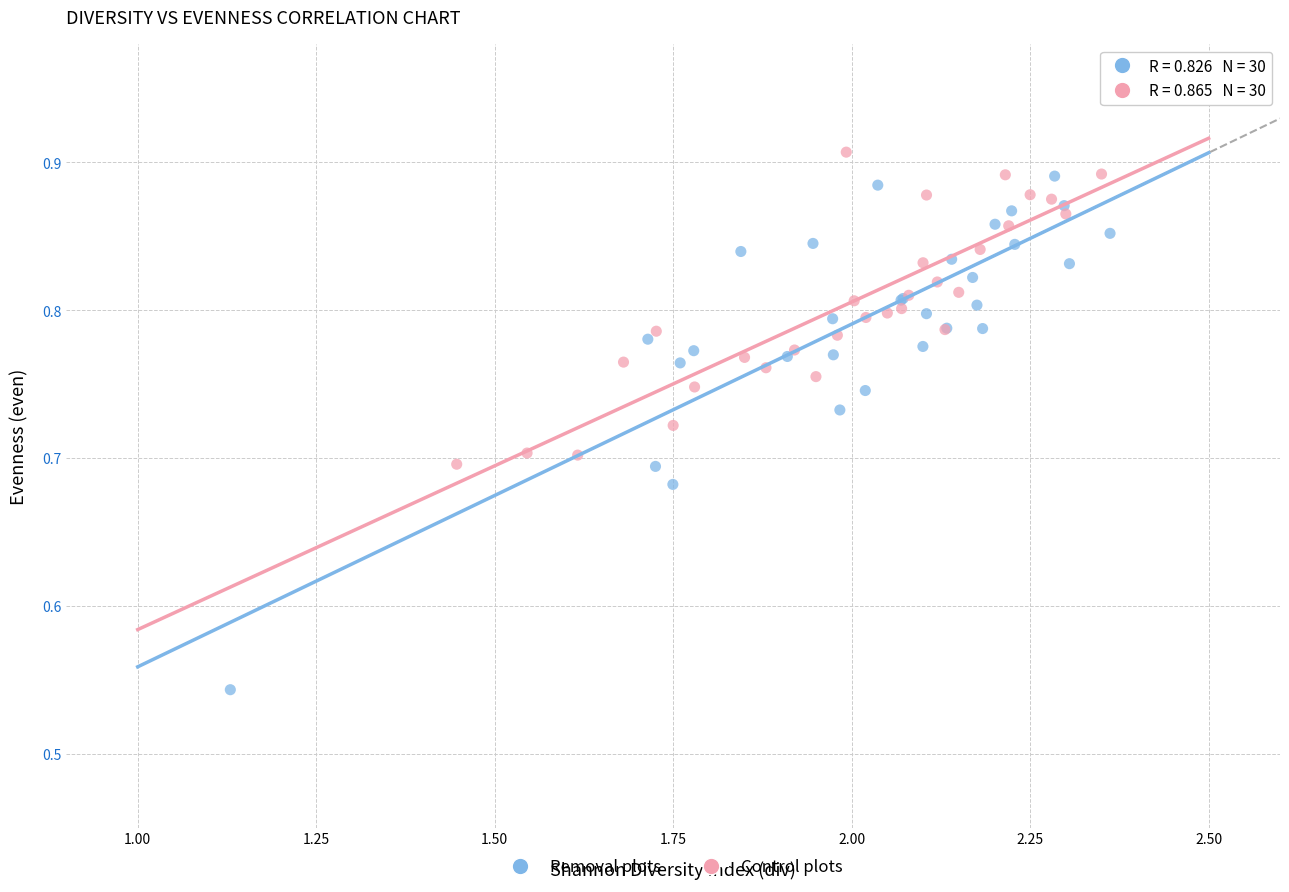

Which series reaches the minimum Y coordinate?

Removal plots